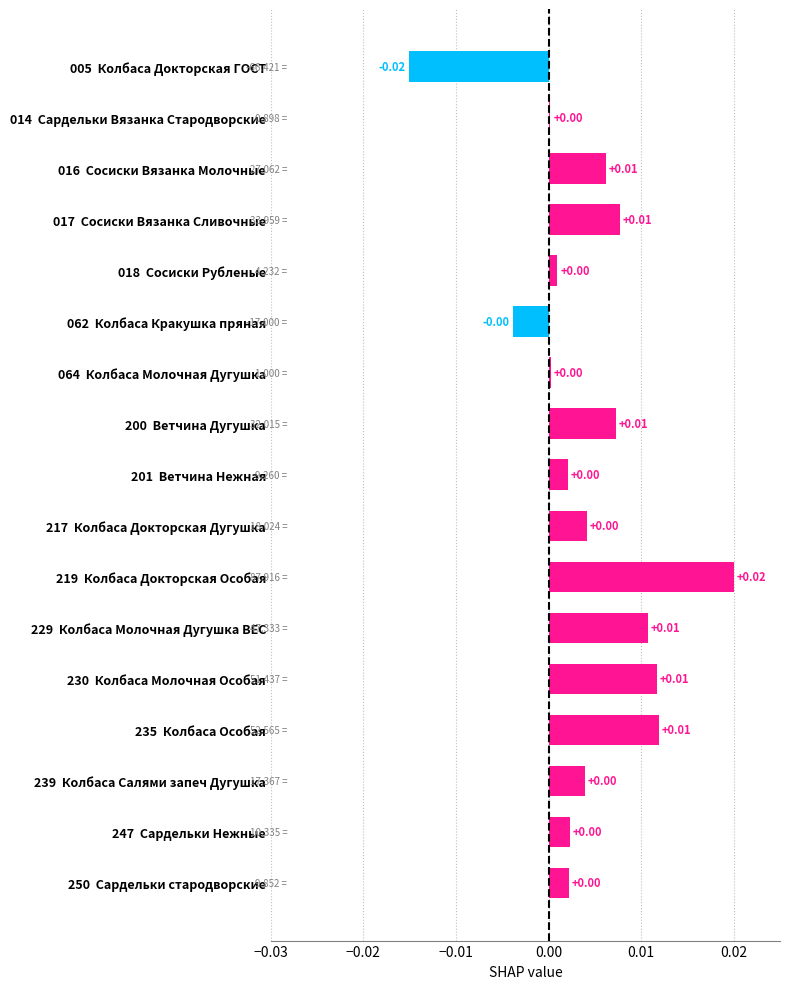

Between 017  Сосиски Вязанка Сливочные and 219  Колбаса Докторская Особая, which is larger?

219  Колбаса Докторская Особая